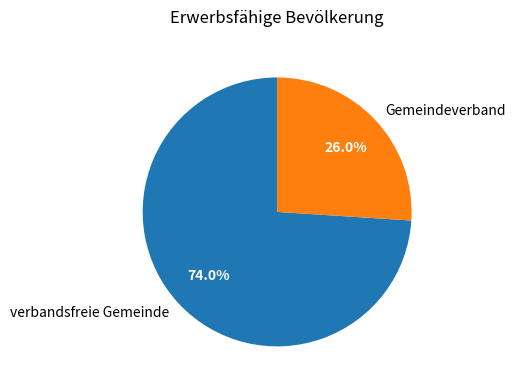

Between verbandsfreie Gemeinde and Gemeindeverband, which is larger?

verbandsfreie Gemeinde